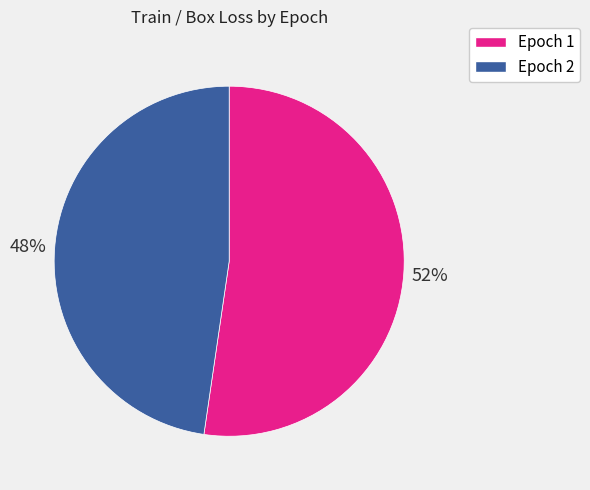

To the nearest percent, what is the average slice percentage?

50%